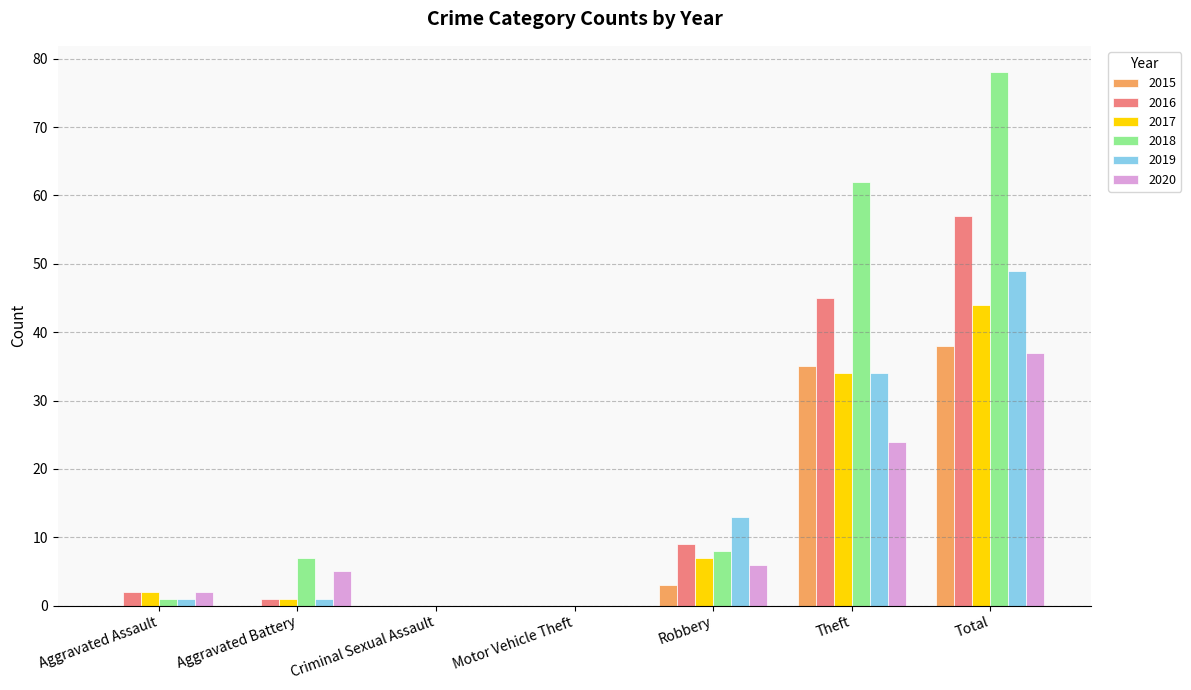

Which category has the highest value across all series?

Total